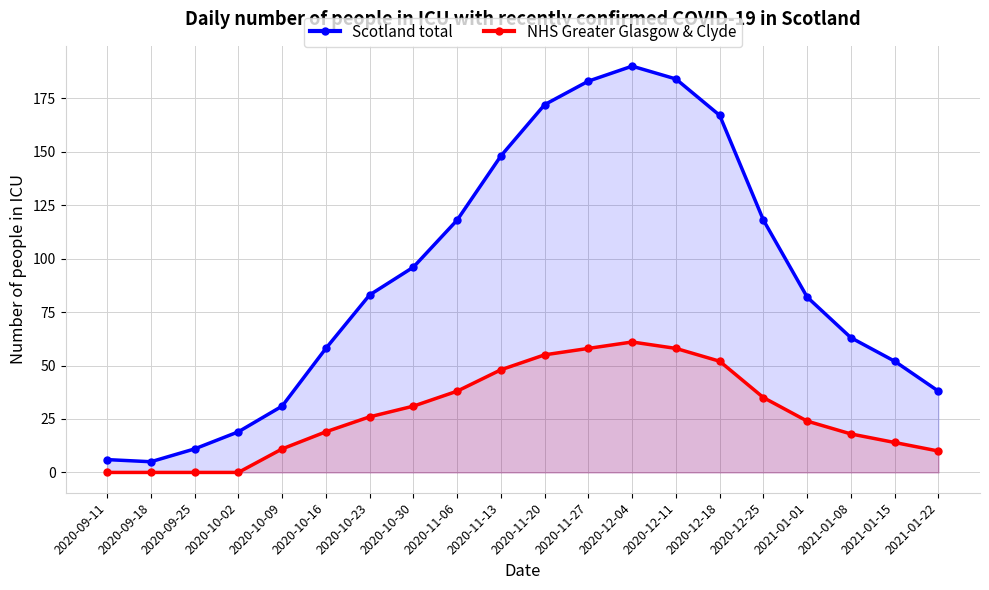

At which label does NHS Greater Glasgow & Clyde first exceed 26?

2020-10-30